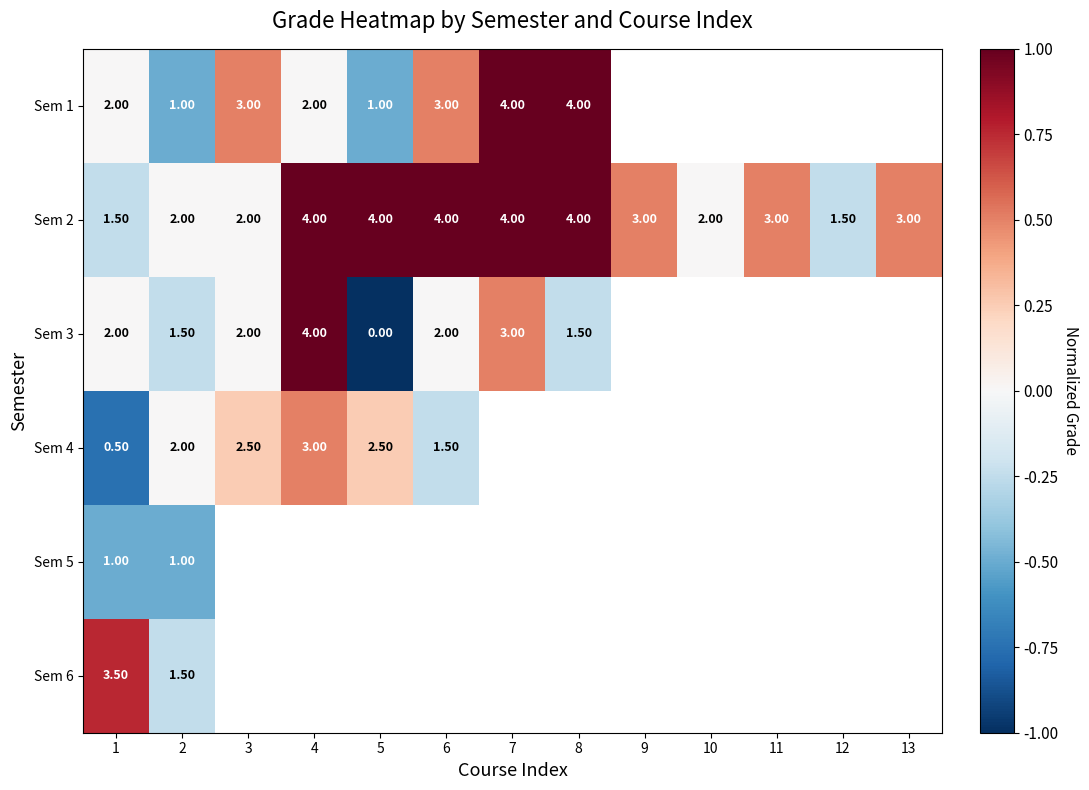

What is the difference between the highest and lowest values at 1?

3.0